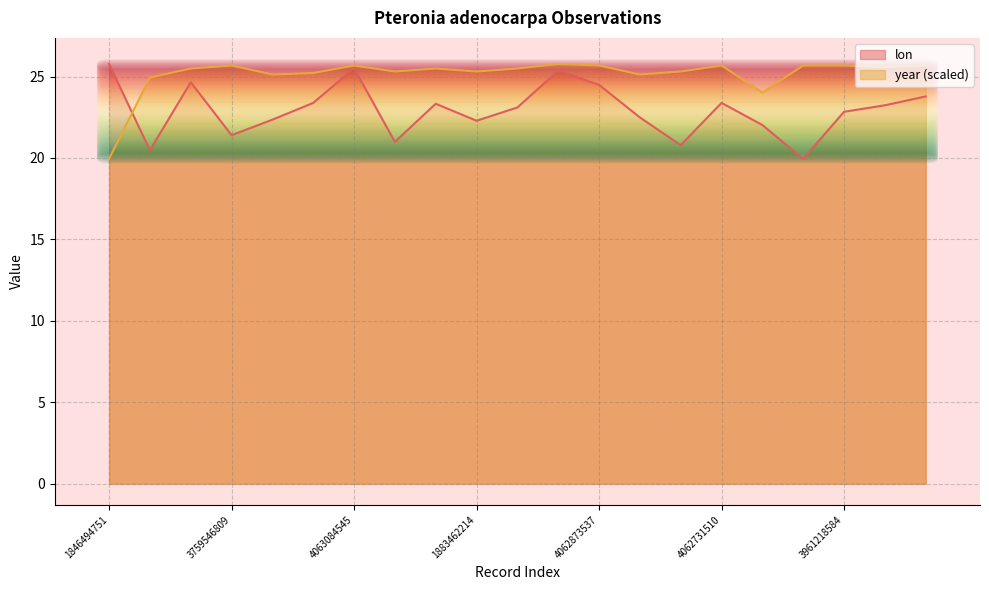

Reading right to left, list all the values displayed in this chart.

lon: 3923523678=23.8	3902010944=23.2	3961218584=22.8	4028615536=20.0	3039355814=22.0	4062731510=23.4	1986607948=20.8	2609272928=22.5	4062873537=24.5	4062824972=25.4	2864587685=23.1	1883462214=22.3	2851133030=23.3	1914361291=21.0	4063084545=25.5	2251815877=23.4	2850775215=22.4	3759546809=21.4	3044920773=24.7	1933537557=20.5	1846494751=25.8
year: 3923523678=25.7	3902010944=25.6	3961218584=25.7	4028615536=25.7	3039355814=24.0	4062731510=25.7	1986607948=25.3	2609272928=25.1	4062873537=25.7	4062824972=25.8	2864587685=25.5	1883462214=25.3	2851133030=25.5	1914361291=25.3	4063084545=25.7	2251815877=25.2	2850775215=25.1	3759546809=25.7	3044920773=25.5	1933537557=24.9	1846494751=20.0